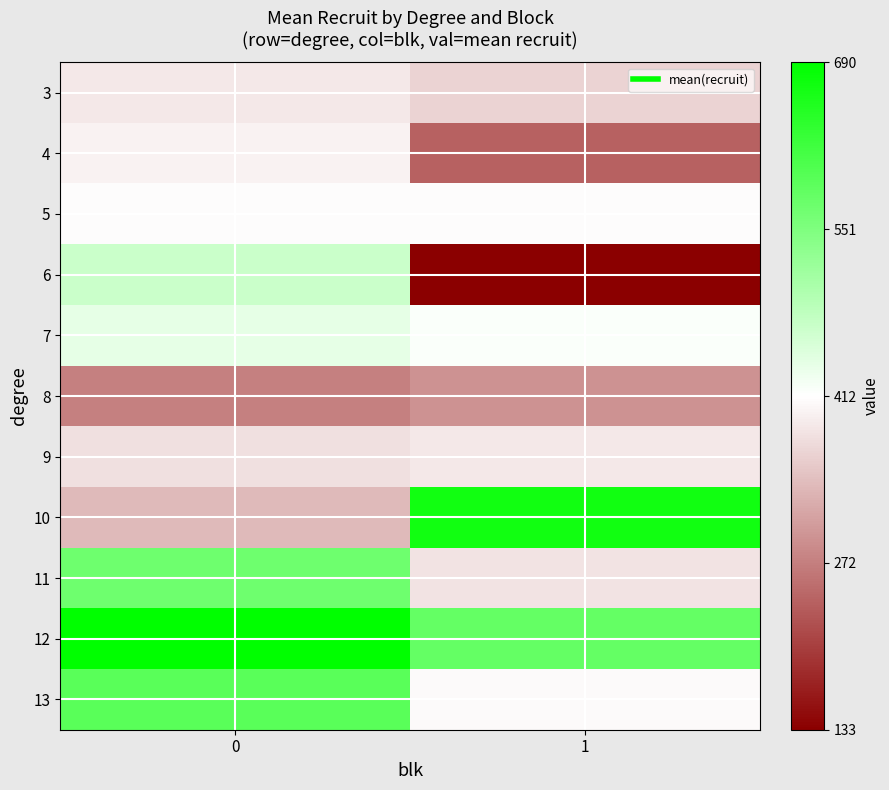

How many series are shown in this chart?

11